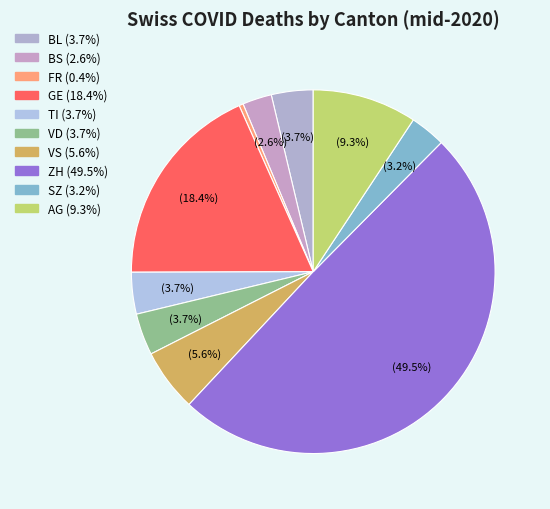

Is there a majority slice in this chart?

No